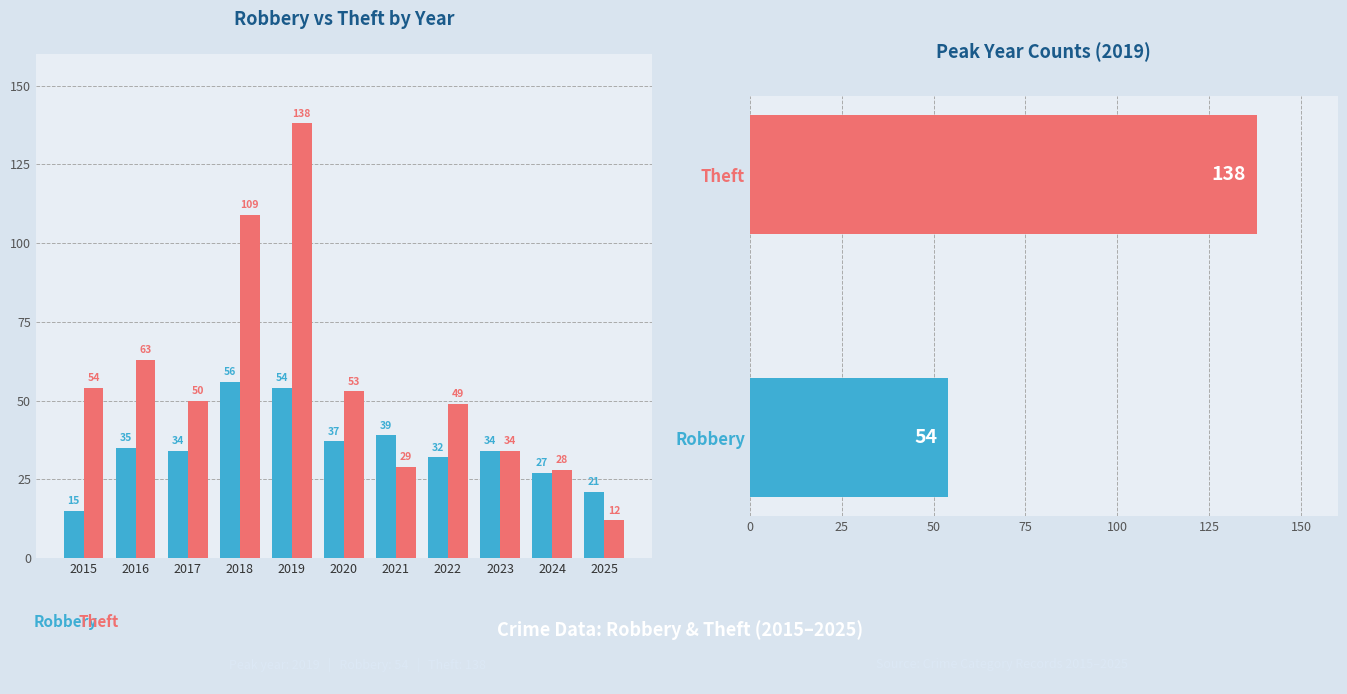

How many data points in Robbery are above 34?

5